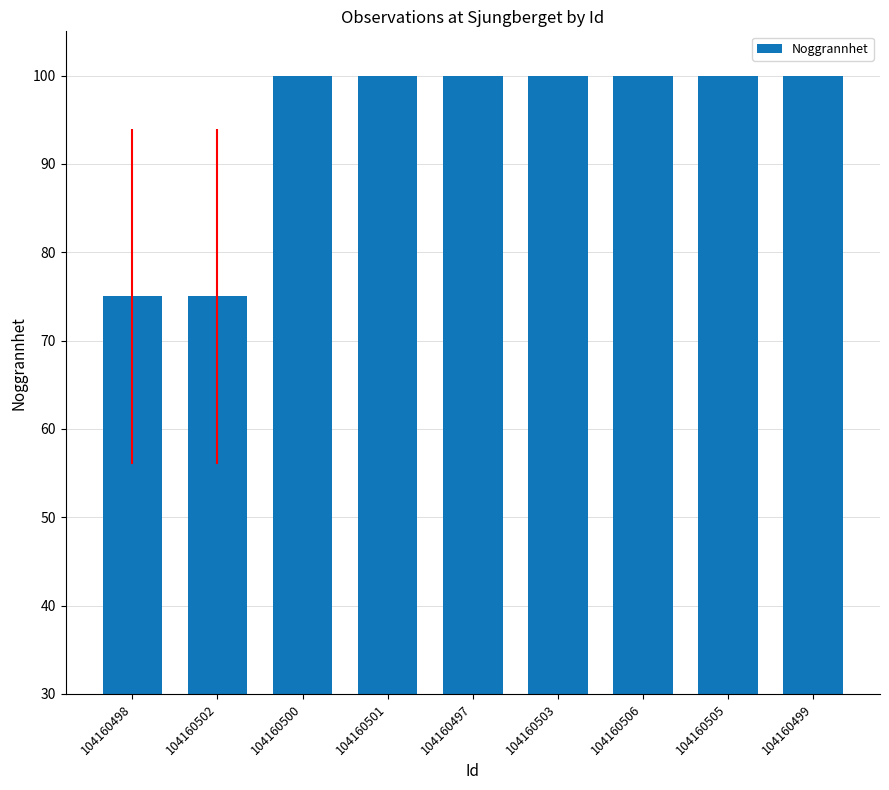

What is the average value?

94